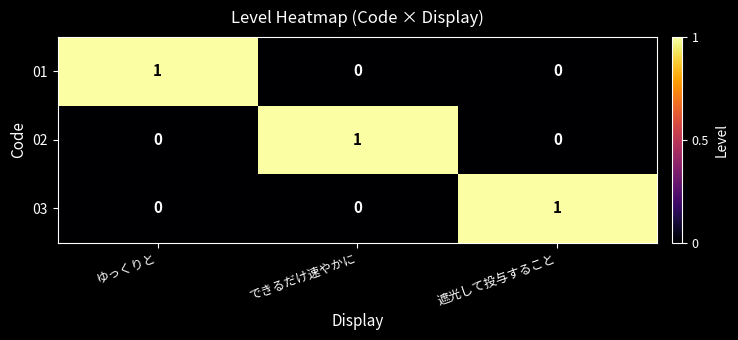

At how many categories does at least one series exceed 0?

3